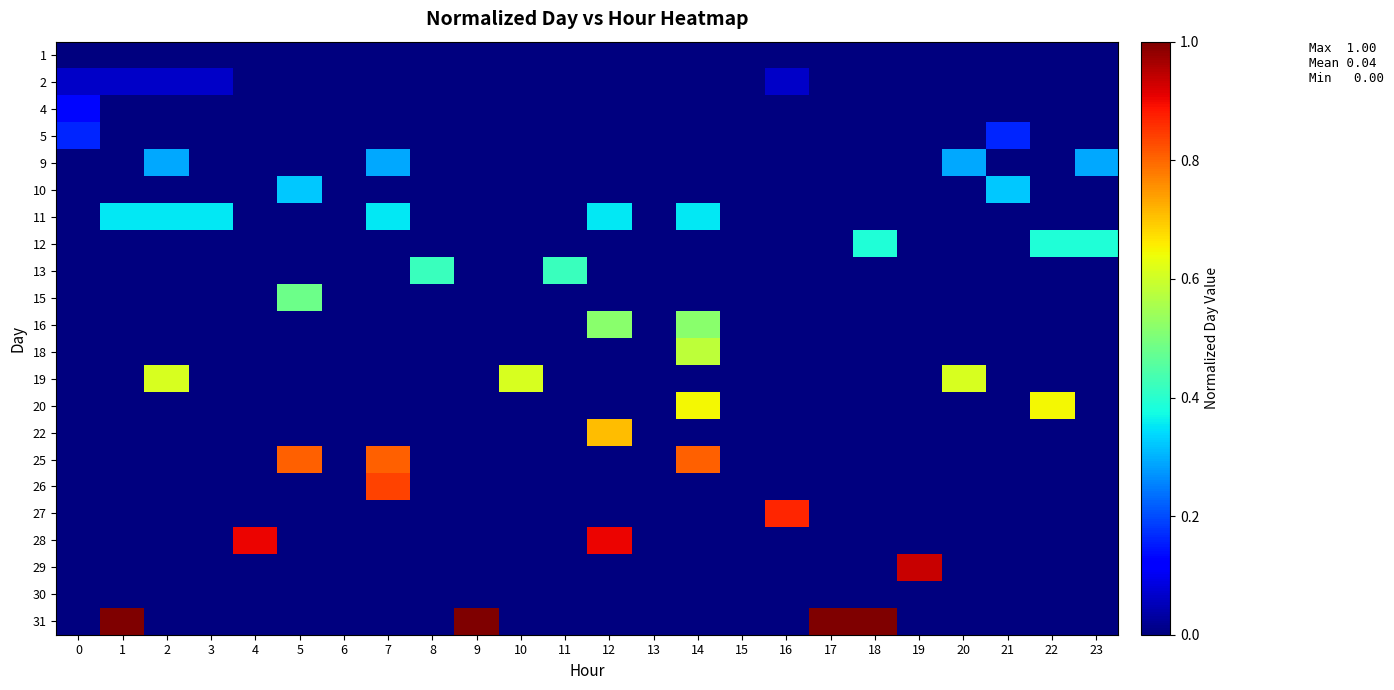

How many series are shown in this chart?

22